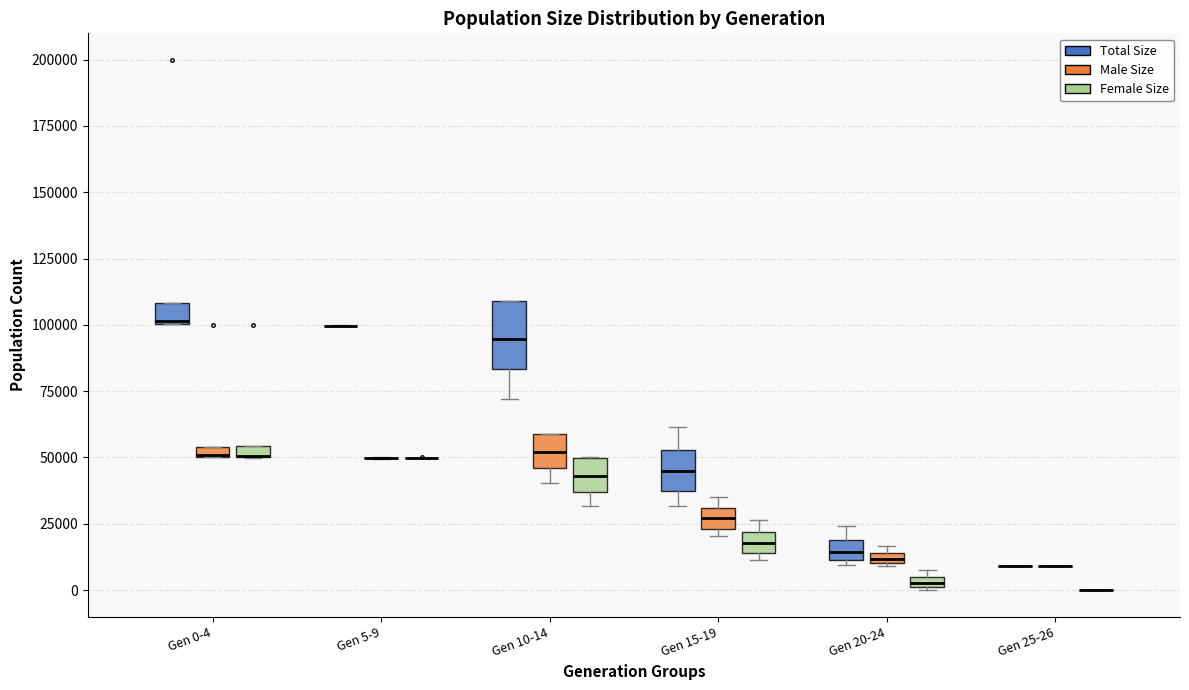

Comparing the boxes themselves (not the whiskers), which one is the tallest?

Gen 10-14 (Total Size)